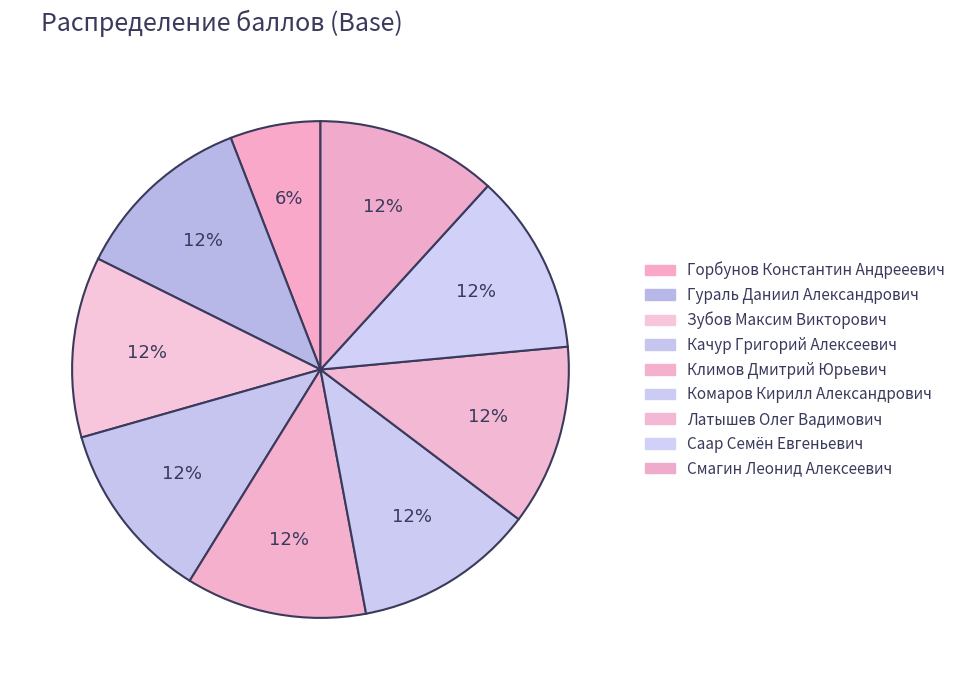

True or false: Латышев Олег Вадимович accounts for 12% of the total.

True